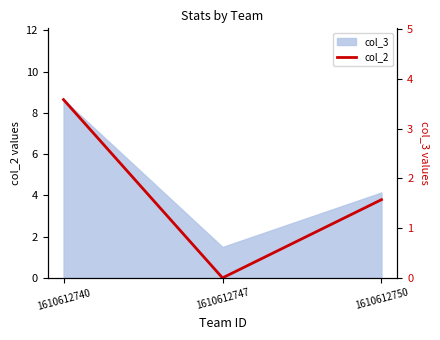

How many positive values are there?

2